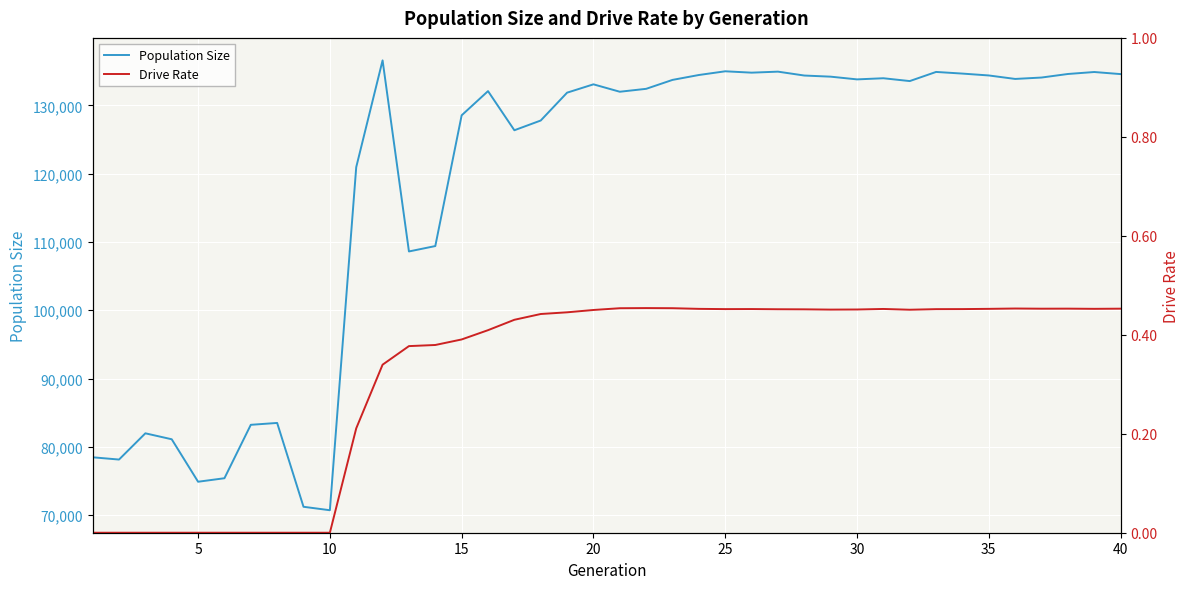

The value of Population Size at 10 is 70710. True or false?

True